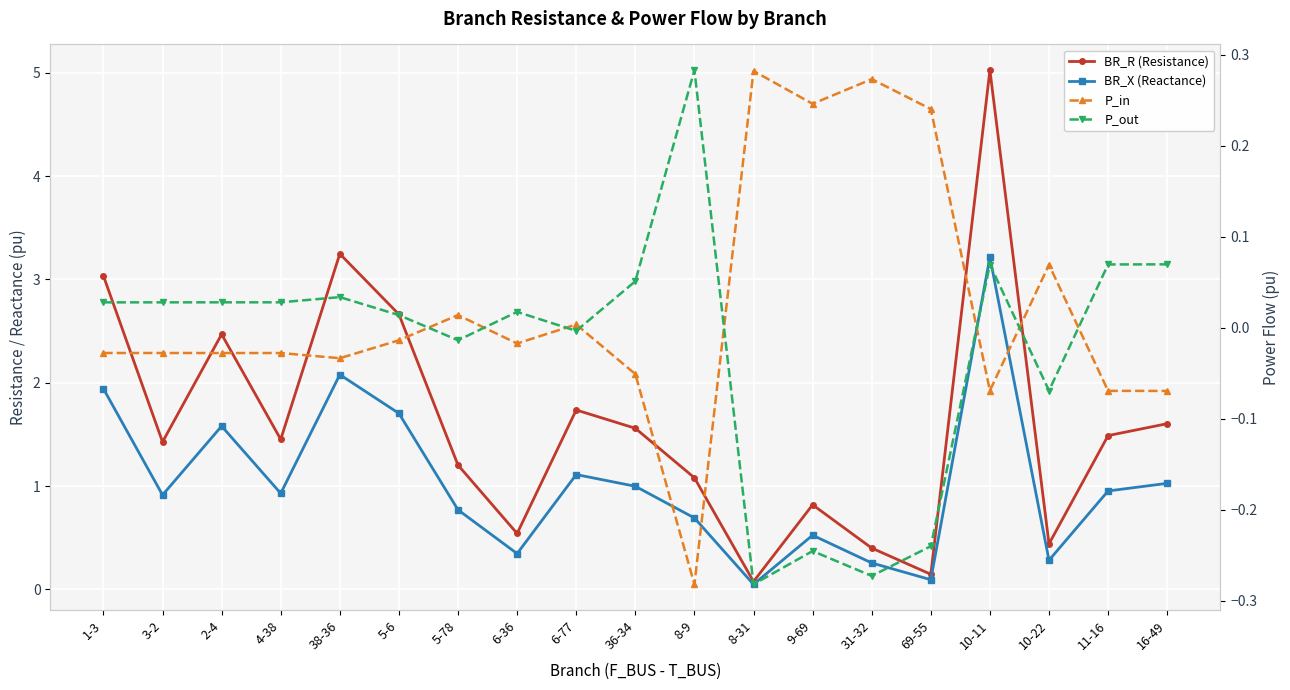

How many values in P_out are below zero?

7